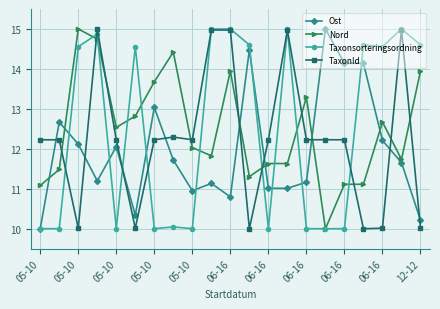

What are all the series names shown in the legend?

Ost, Nord, Taxonsorteringsordning, TaxonId